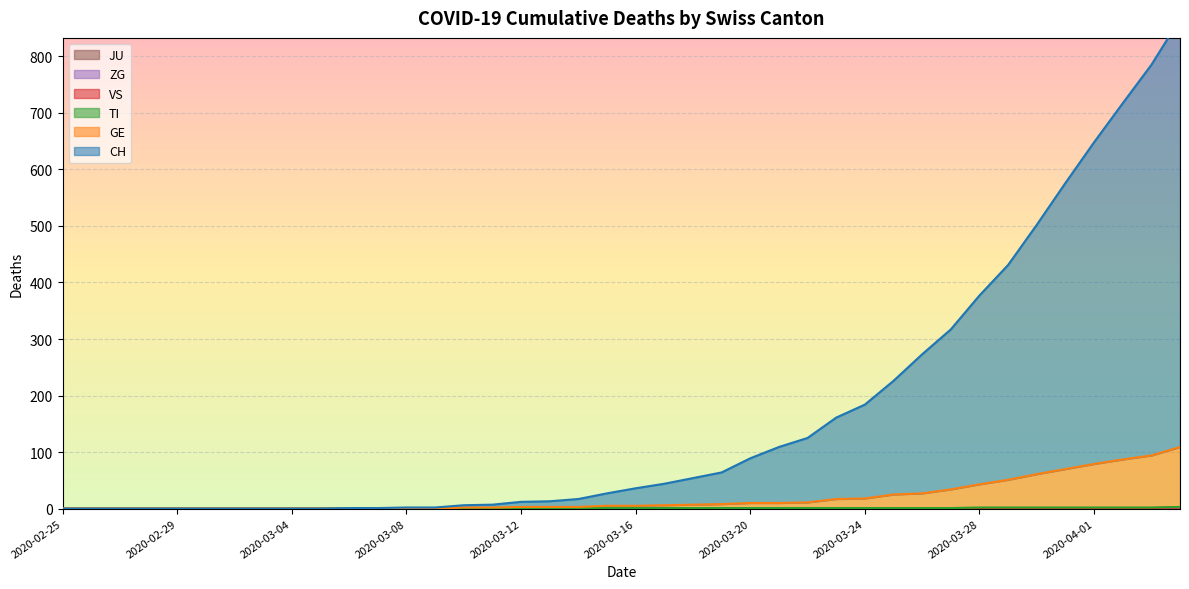

The CH series shows 12 at 2020-03-11. True or false?

False